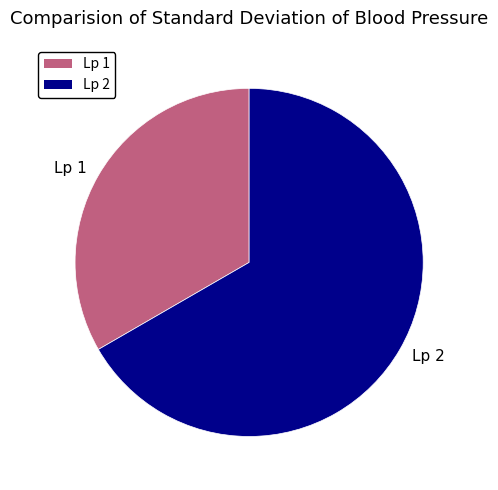

Rank the categories by value from highest to lowest.

Lp 2, Lp 1